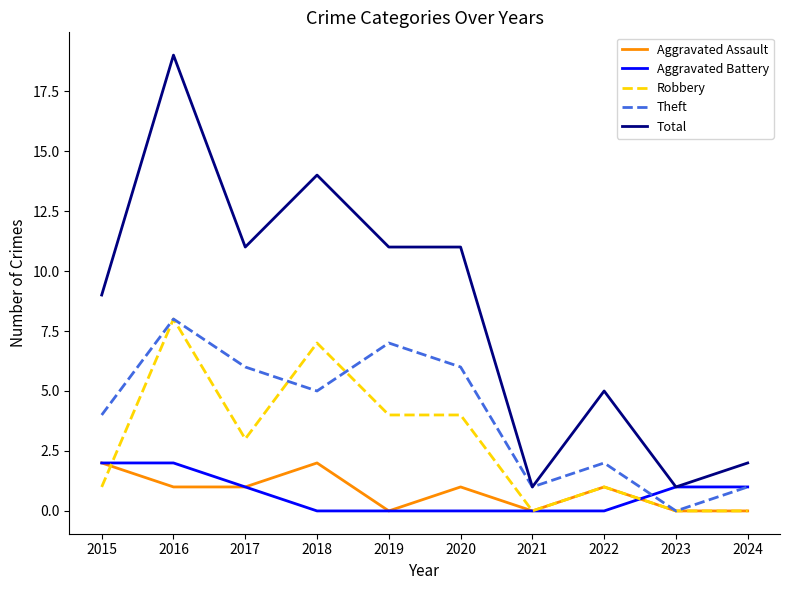

True or false: Aggravated Assault has more than 0 points higher than both neighbors.

True